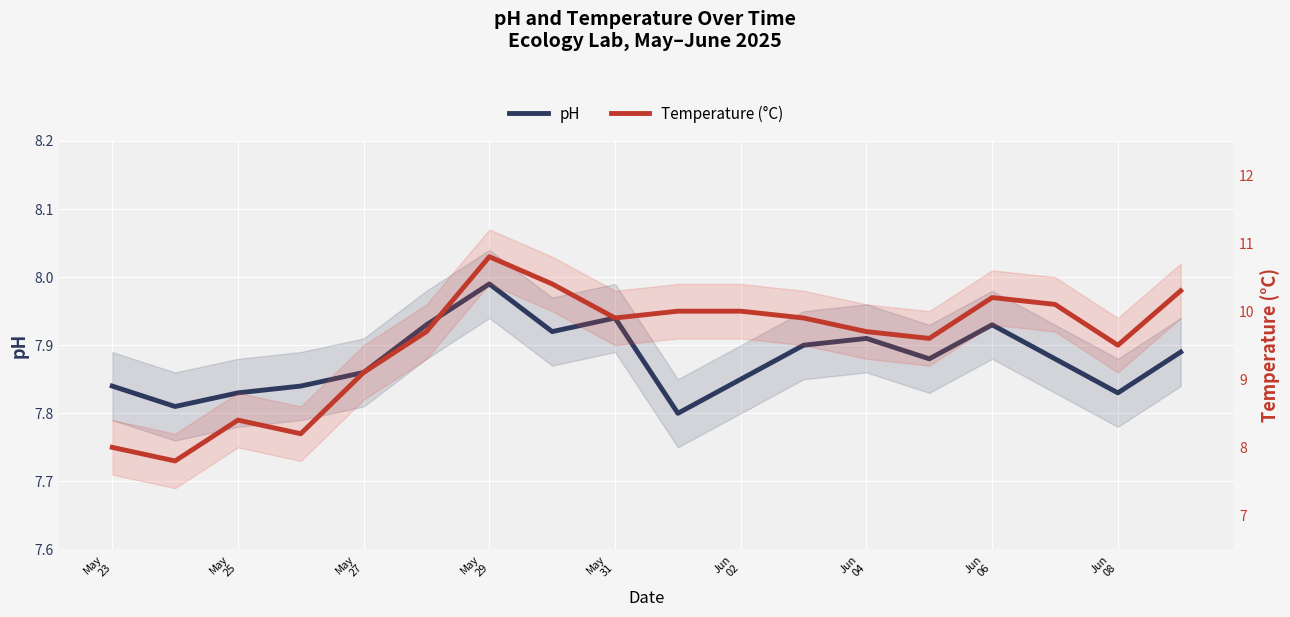

True or false: pH has more than 2 points higher than both neighbors.

True